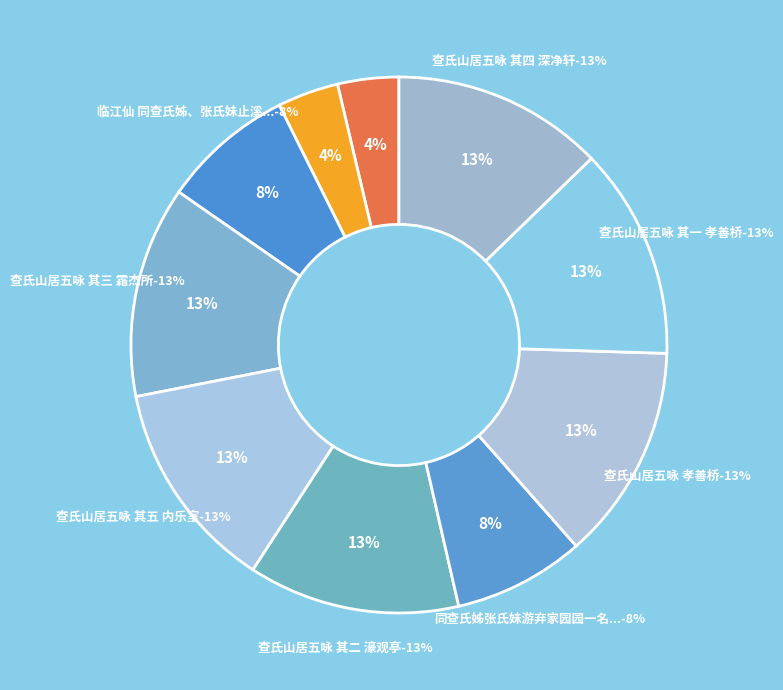

To the nearest percent, what percentage of the pie is 查氏山居五咏 孝善桥?

13%